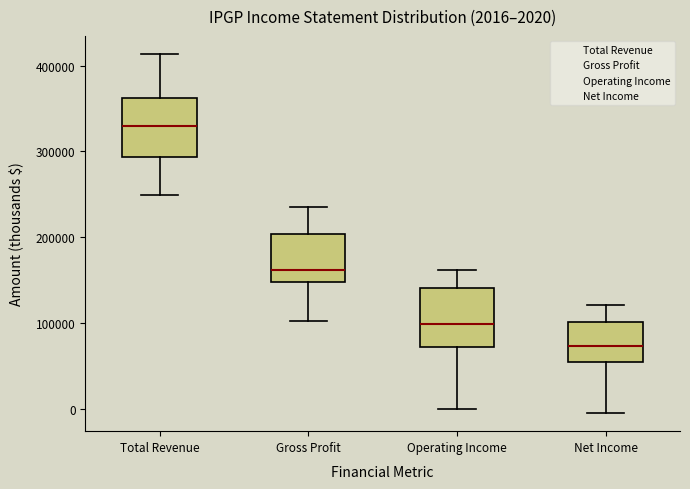

Which box has the lowest median line?

Net Income